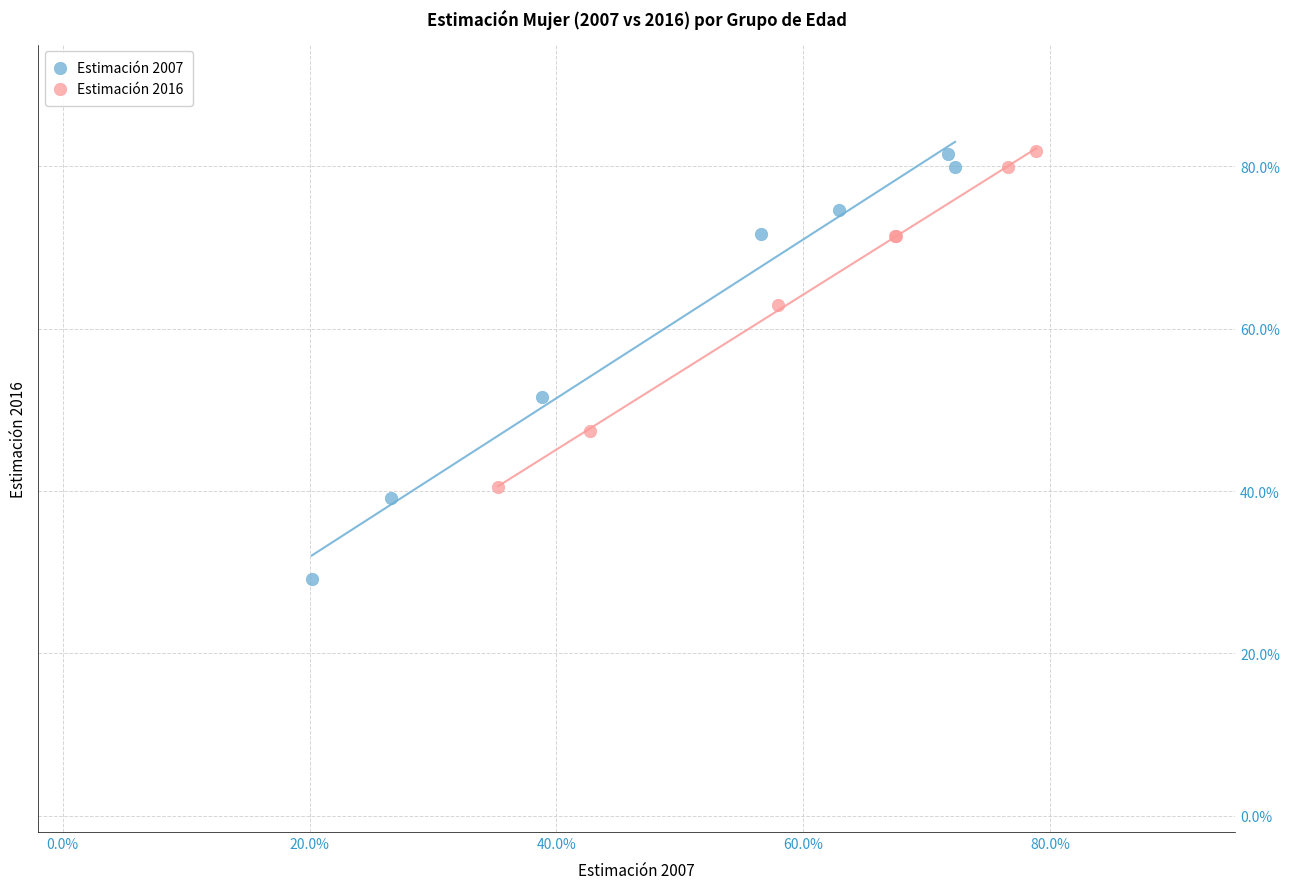

Which series has the widest spread of Y values?

Estimación 2007